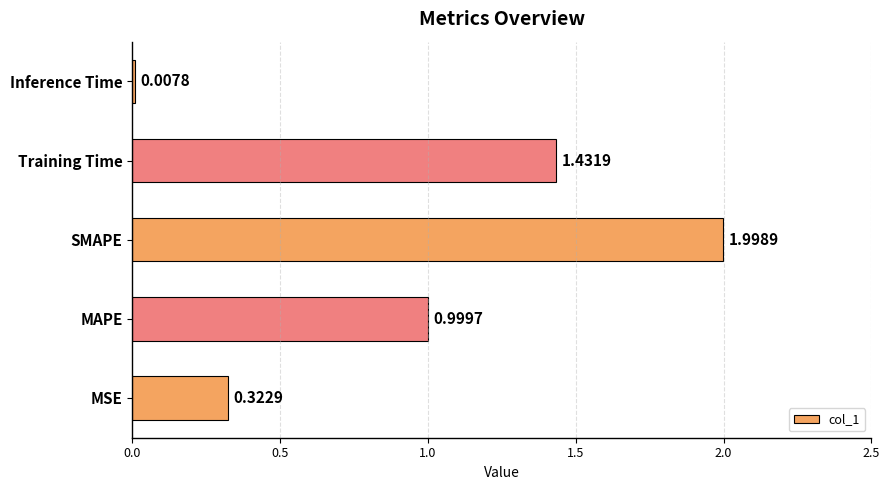

What is the difference between the maximum and minimum values?

2.0